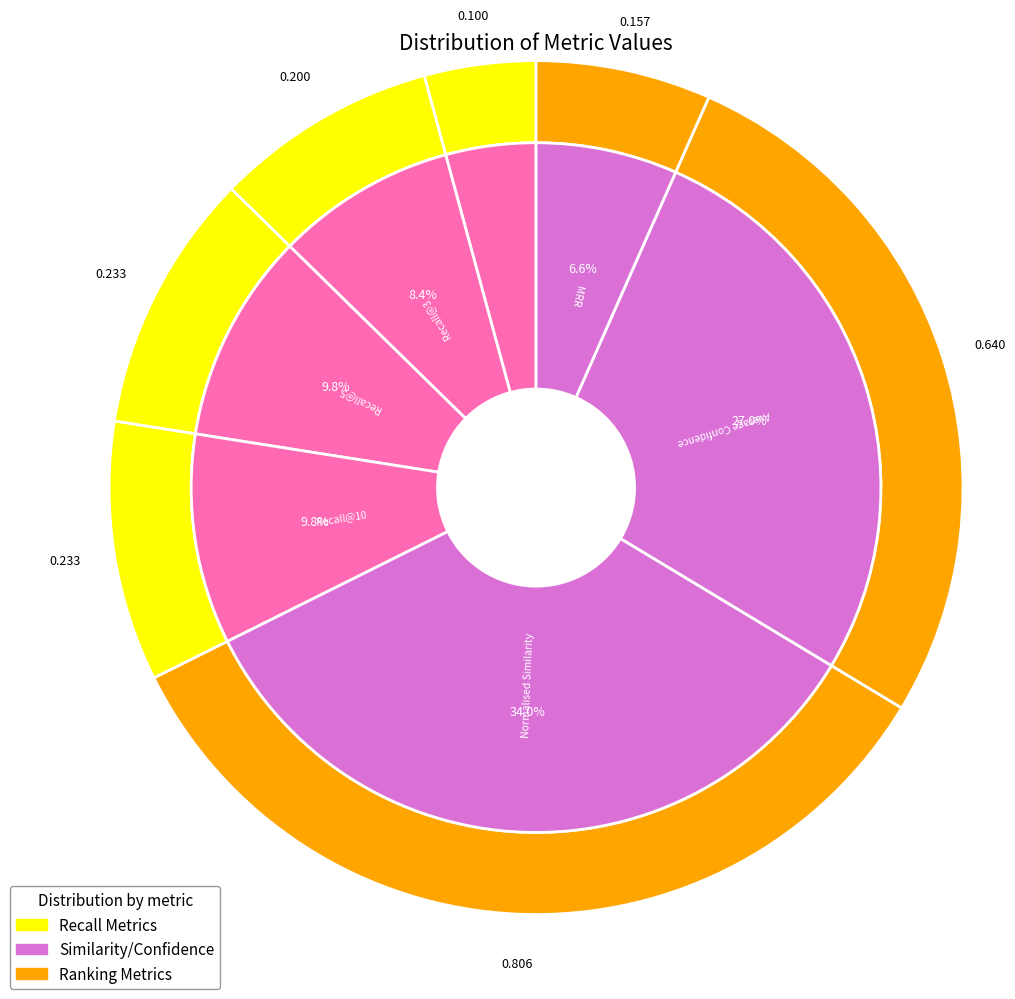

Between Recall@5 and MRR, which is larger?

Recall@5